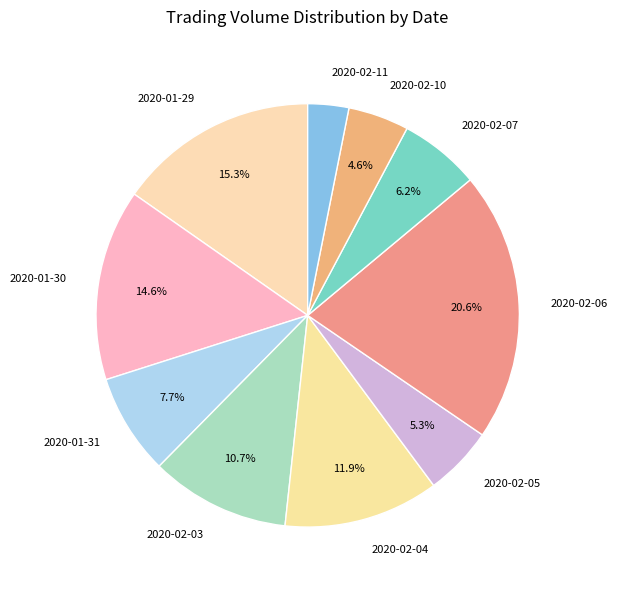

What percentage is the 2020-02-03 slice, to the nearest percent?

11%